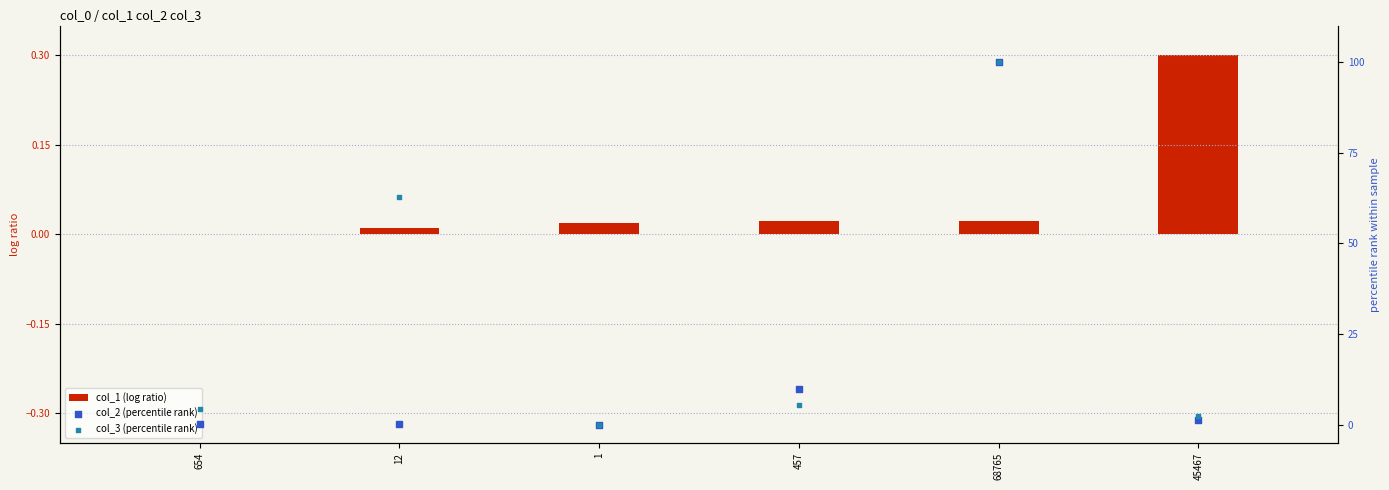

Which series has the largest Y range (max minus min)?

col_2 (percentile rank)